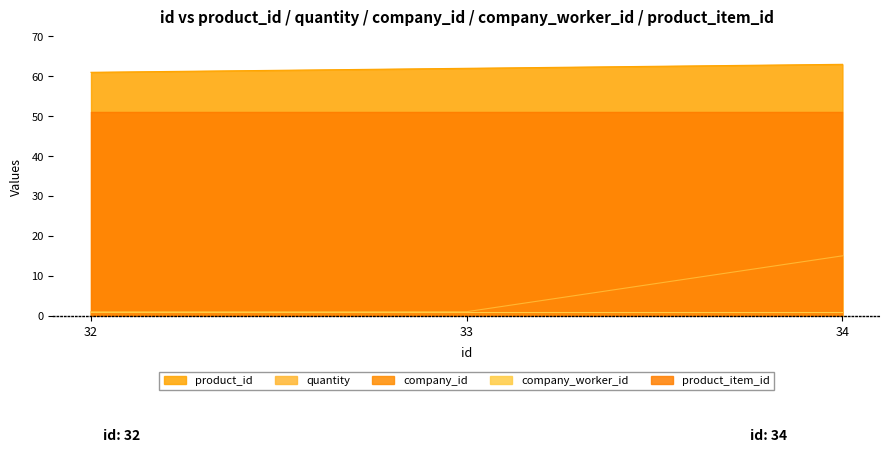

What is the maximum value shown in the chart?

63